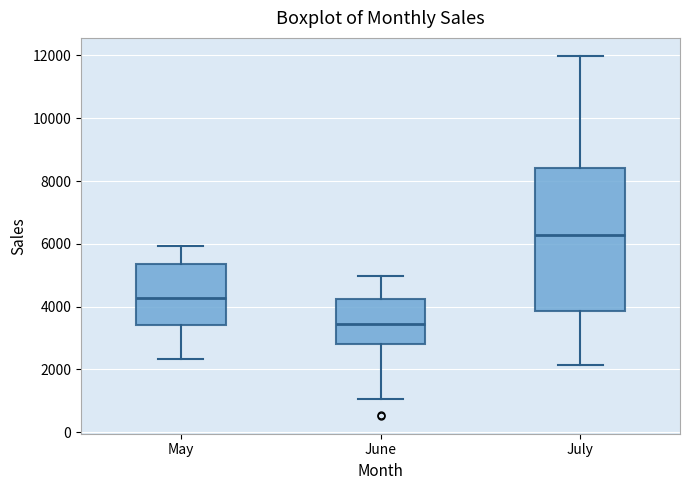

Reading left to right, transcribe this box plot: for each box, give where its median line is, the range the box spans, and where its two whiskers end, as read against the y-axis. The values are not printed on the chart, so give them approximately, as read against the axis.

May: median 4200, box 3400 to 5400, whiskers 2400 to 6000
June: median 3400, box 2800 to 4200, whiskers 1000 to 5000
July: median 6200, box 3800 to 8400, whiskers 2200 to 12000